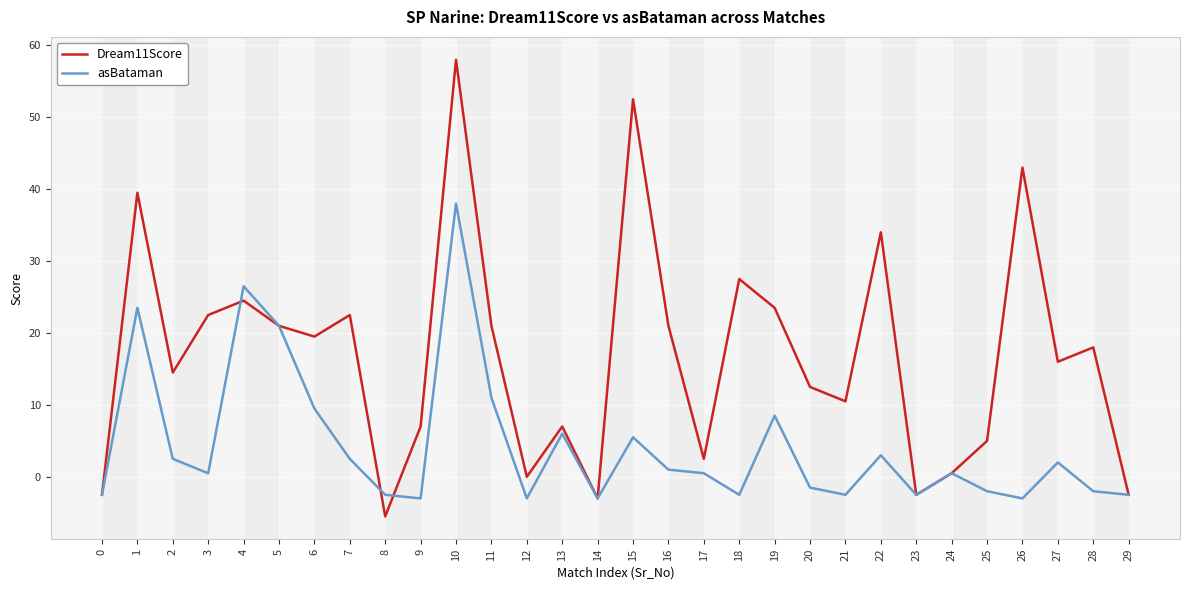

Where is the first local maximum for asBataman?

1